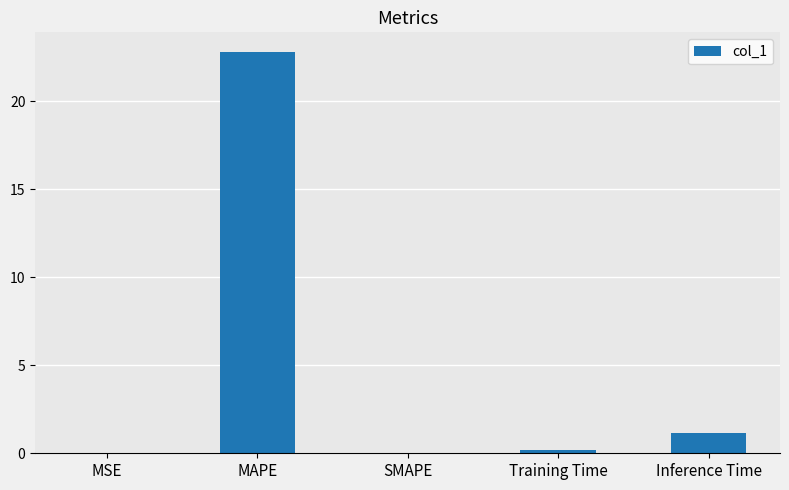

What is the change in value from MSE to Inference Time?

+1.1